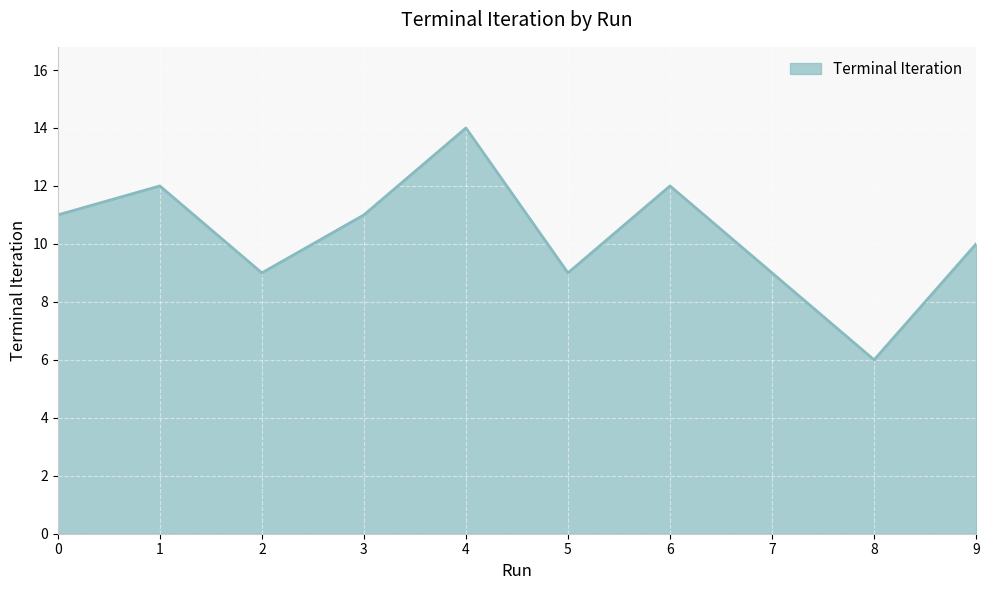

Is it true that the value at 1 is 12?

True